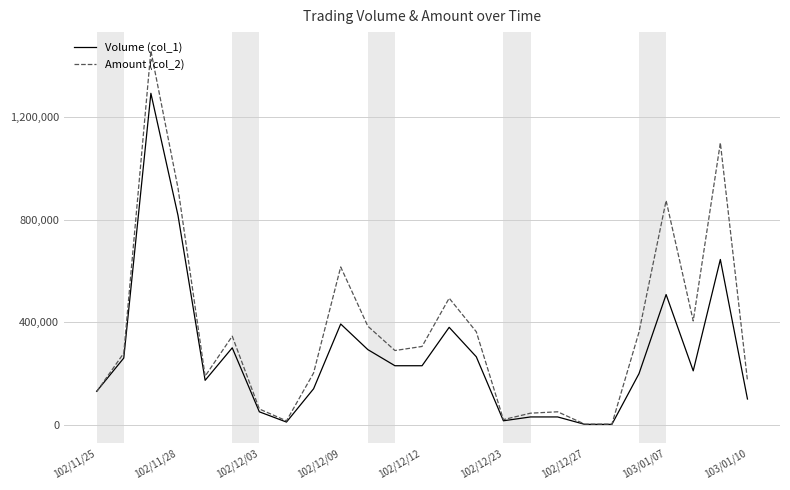

Rank the series by their average value, from highest to lowest.

Amount (col_2), Volume (col_1)